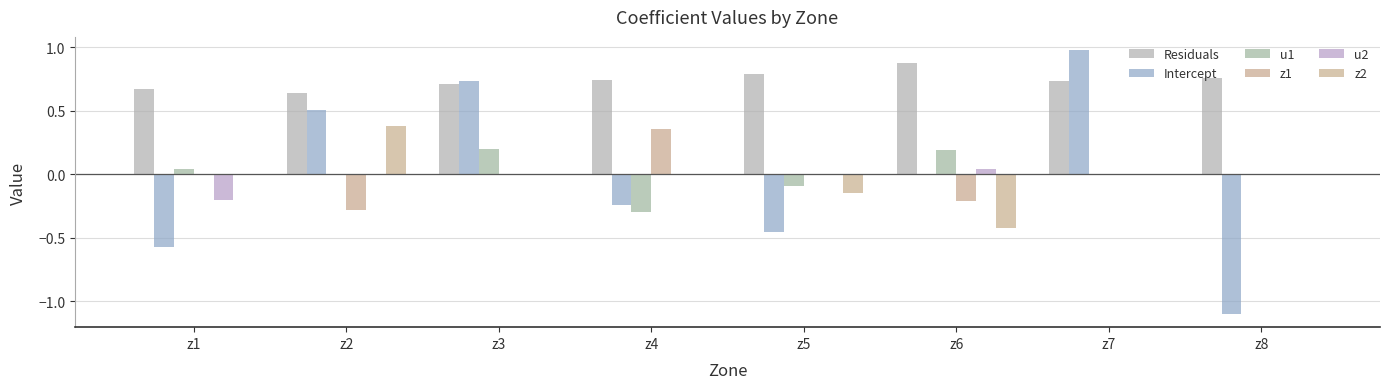

How many z2 values are between 0 and 1?

6